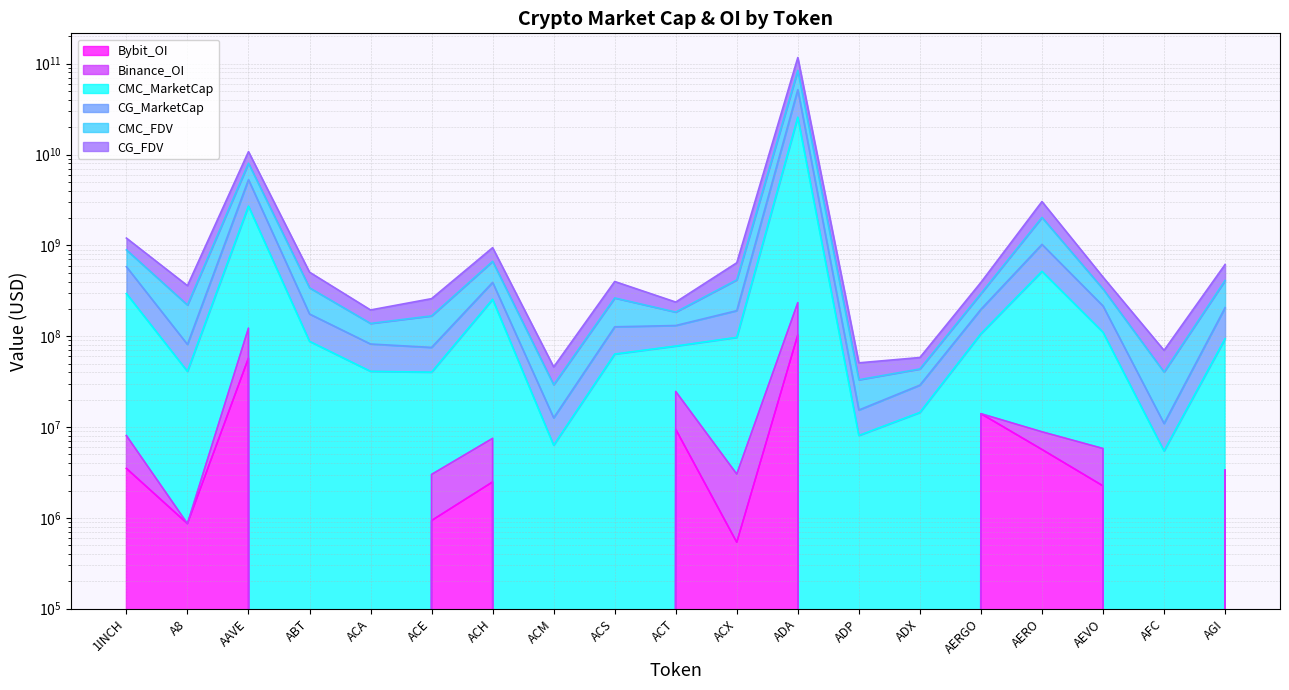

Rank the series at ACS from highest to lowest value.

CMC_FDV, CG_MarketCap, CMC_MarketCap, CG_FDV, Binance_OI, Bybit_OI